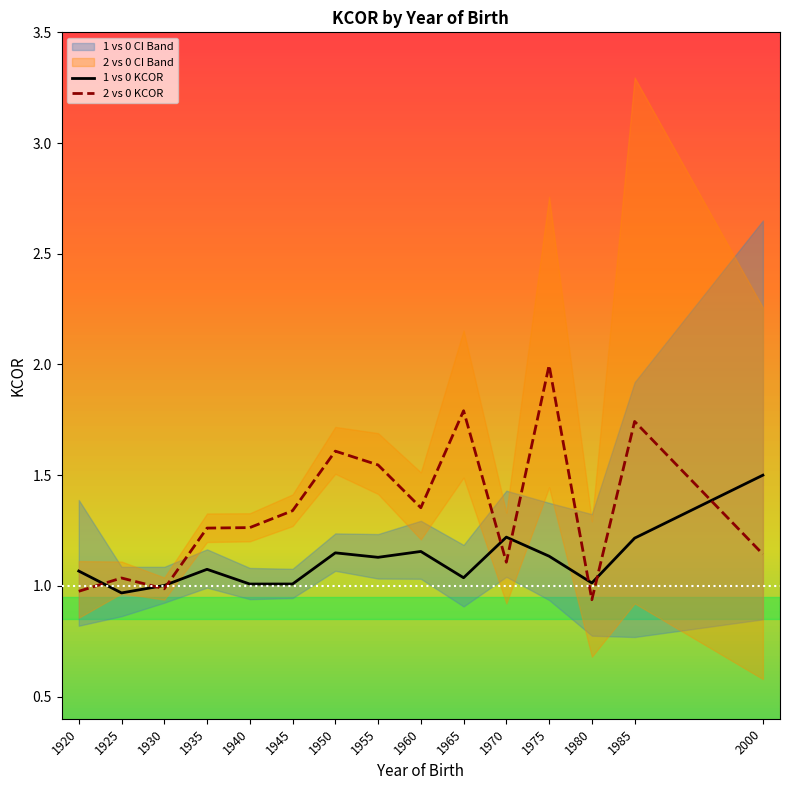

What is the sum of all 2 vs 0 CI_Upper values?

25.3